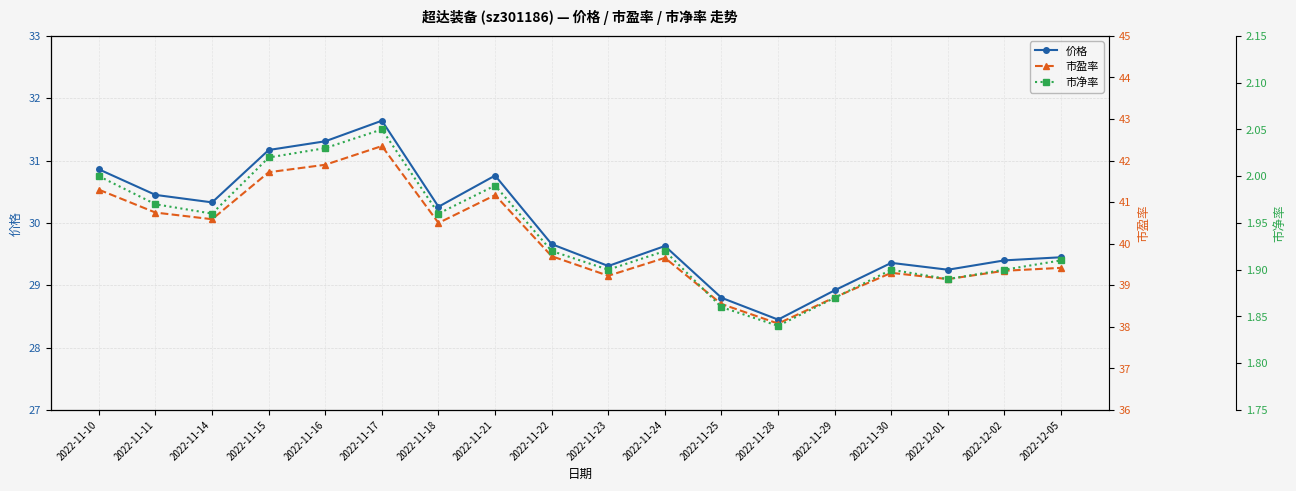

What value does the 市盈率 series have at 2022-11-16?

41.9